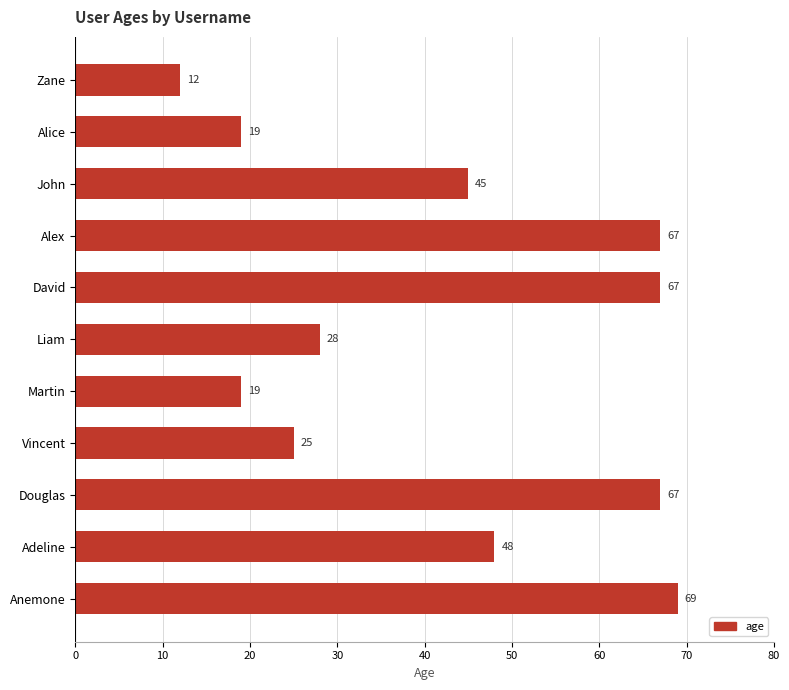

What is the ratio of the value at Anemone to the value at Alex?

1.0